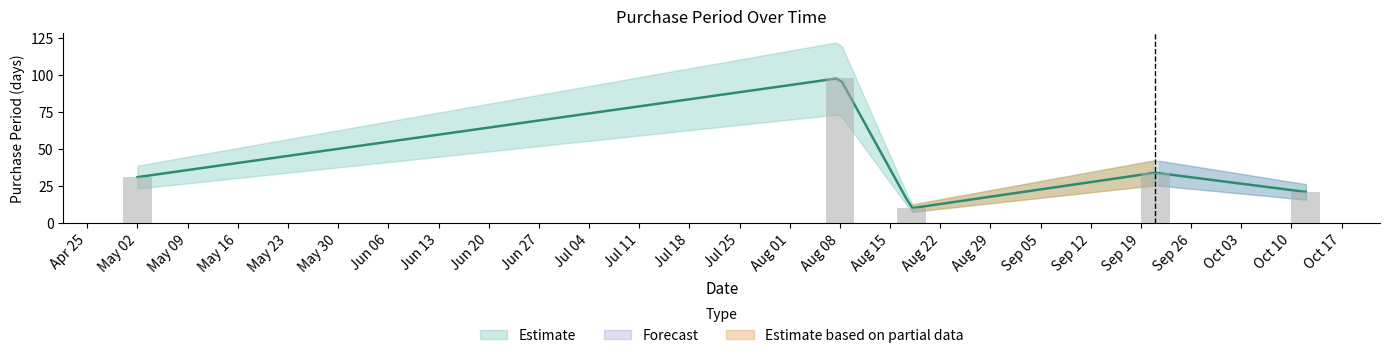

Read the value at May 02.

31